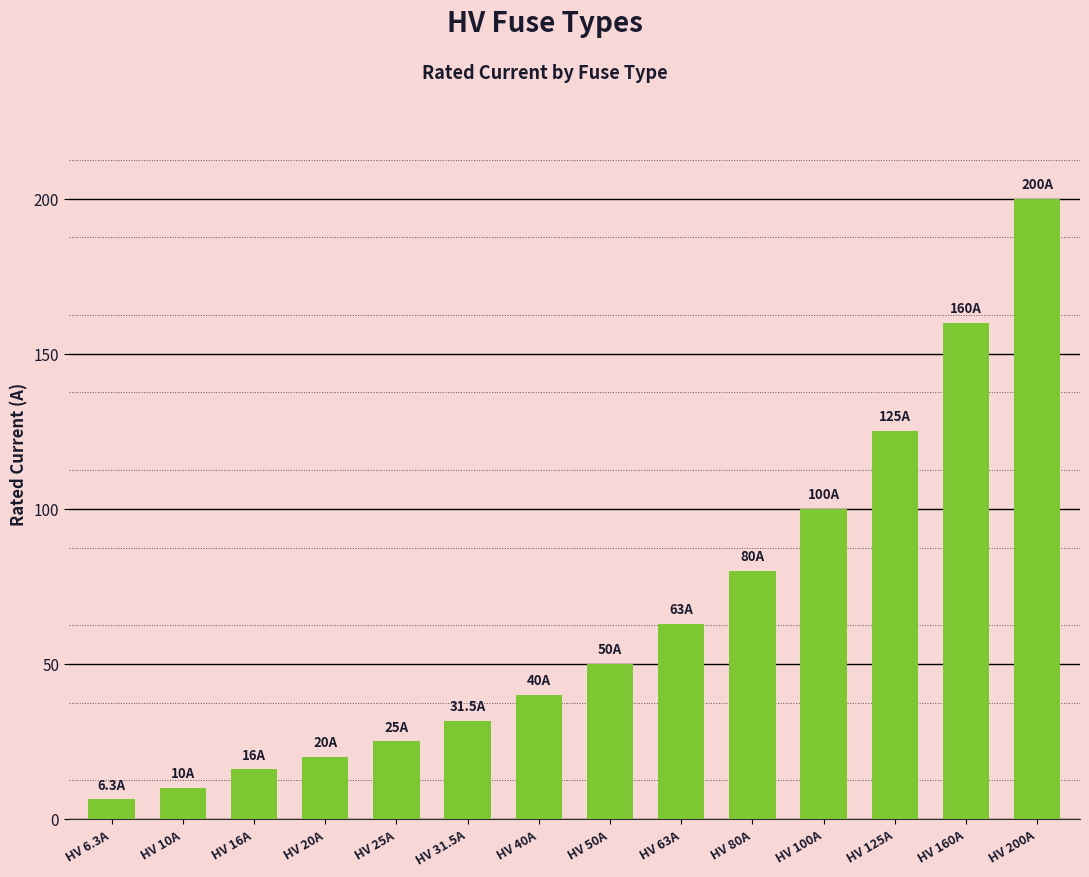

Which category has the lowest value across all series?

HV 6.3A